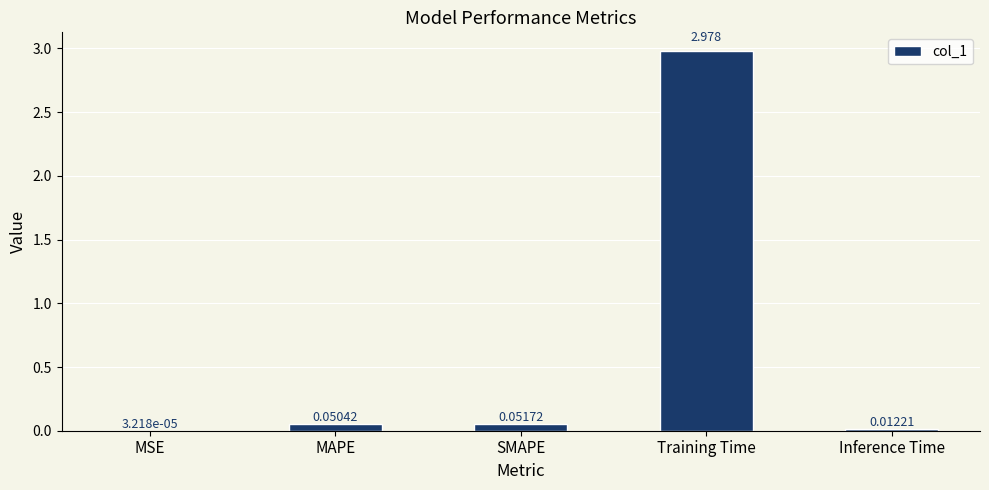

Which has a higher value, SMAPE or Training Time?

Training Time